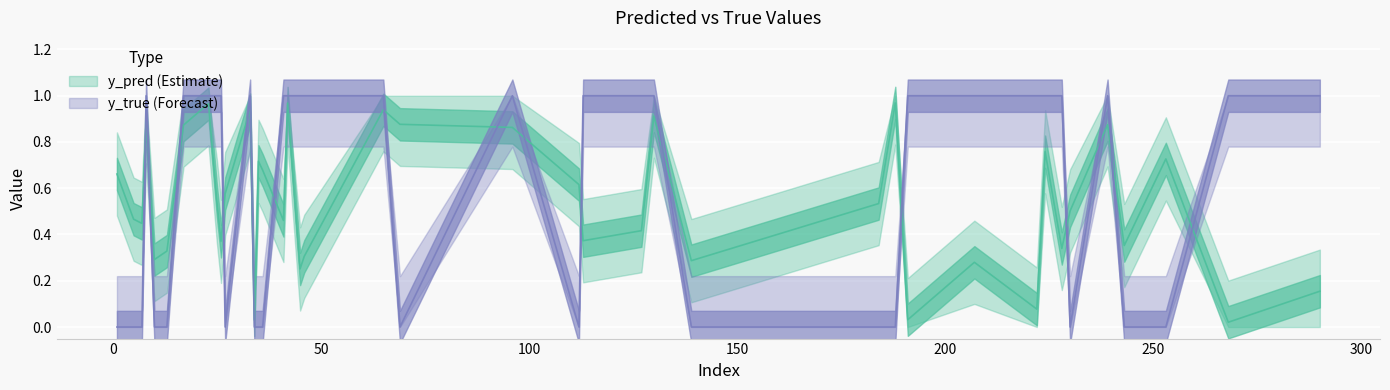

Which series changed the most between 23 and 239?

y_pred